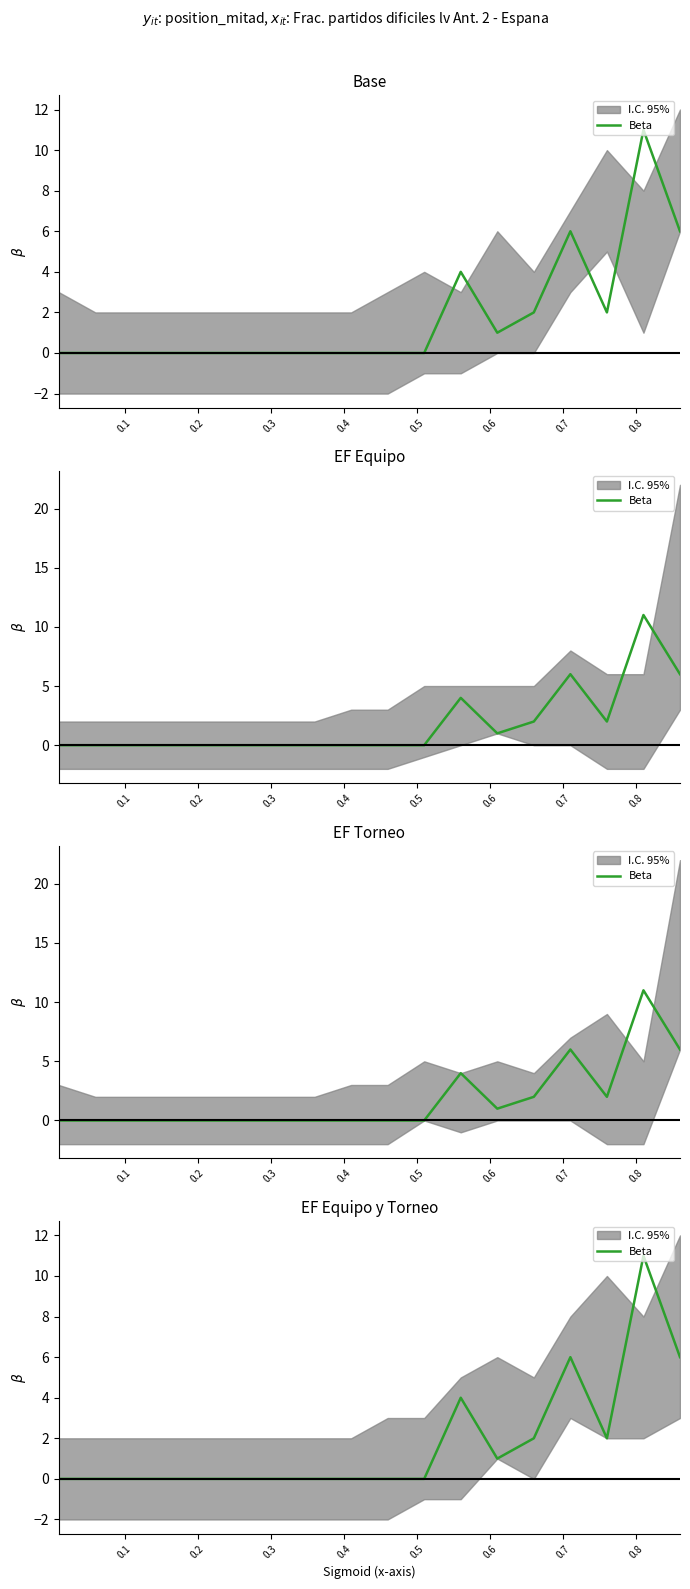

The value at 0.3 is 4. True or false?

False